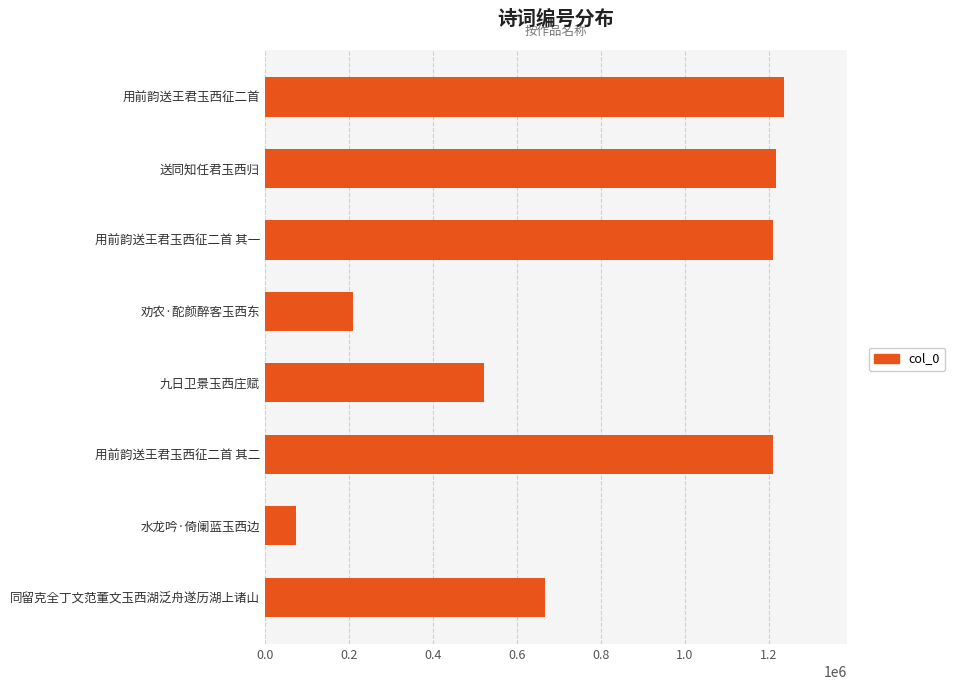

Which has a higher value, 九日卫景玉西庄赋 or 用前韵送王君玉西征二首 其二?

用前韵送王君玉西征二首 其二